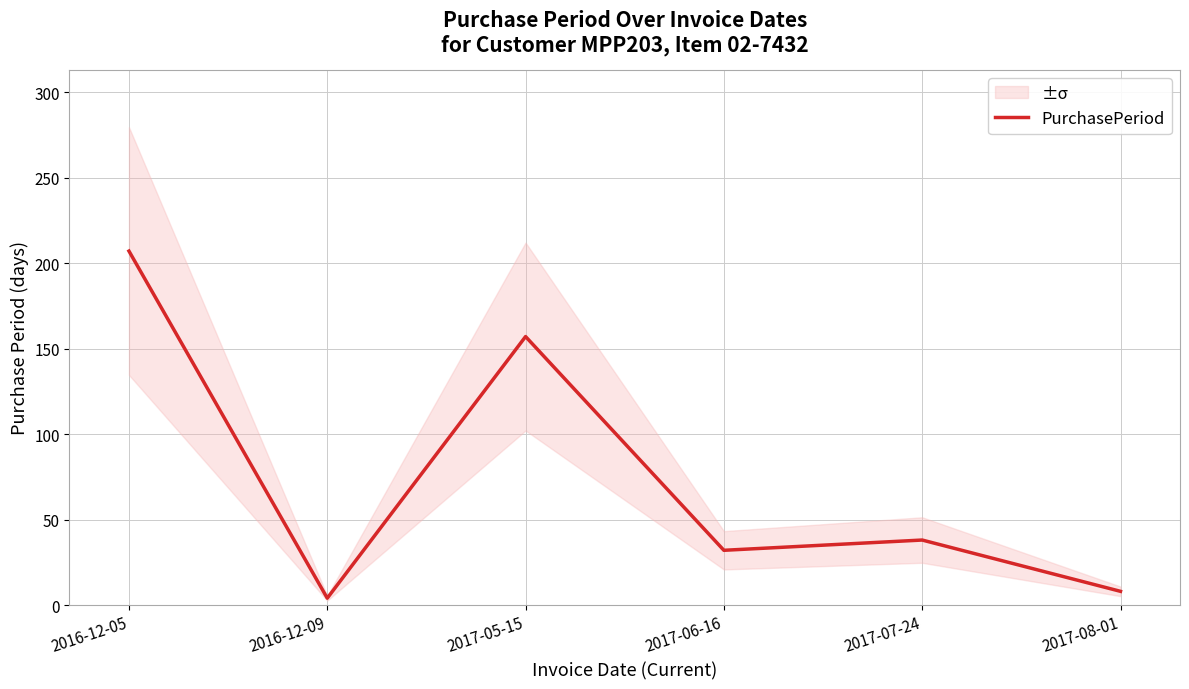

How many interior local valleys (lower than both neighbors) does the data have?

2